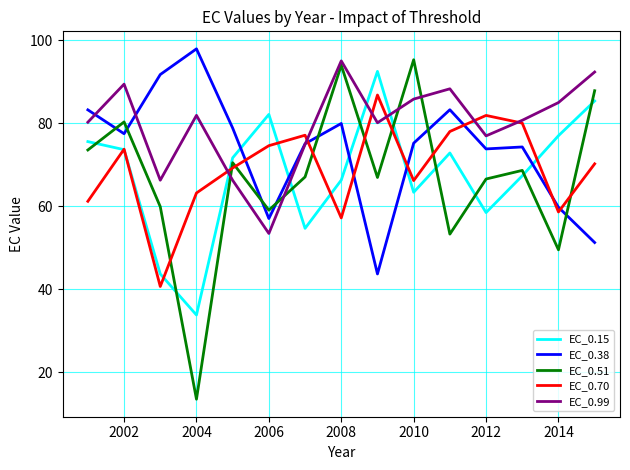

After their last crossing, which series has the higher values: EC_0.15 or EC_0.38?

EC_0.15